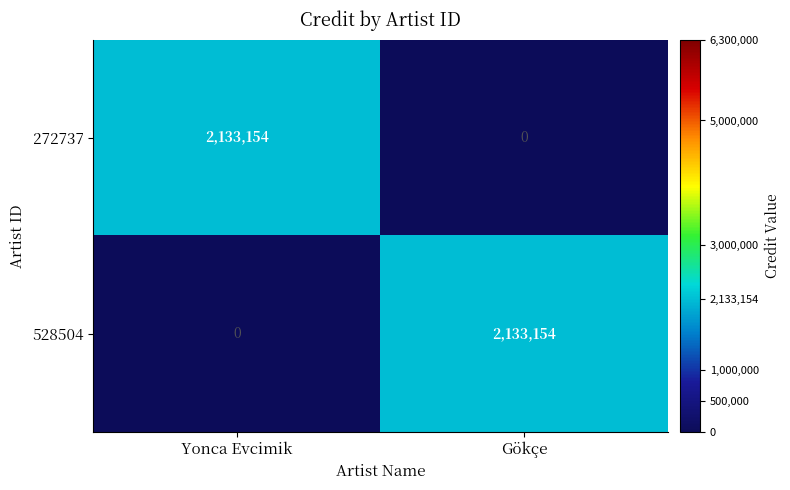

What is the total value across all series at Yonca Evcimik?

2133154